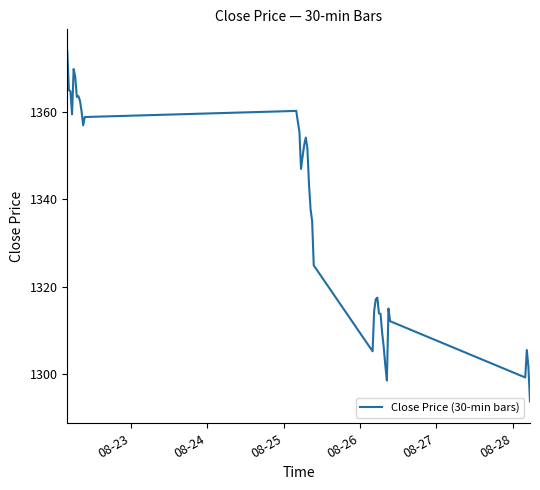

What is the minimum value shown in the chart?

1293.7